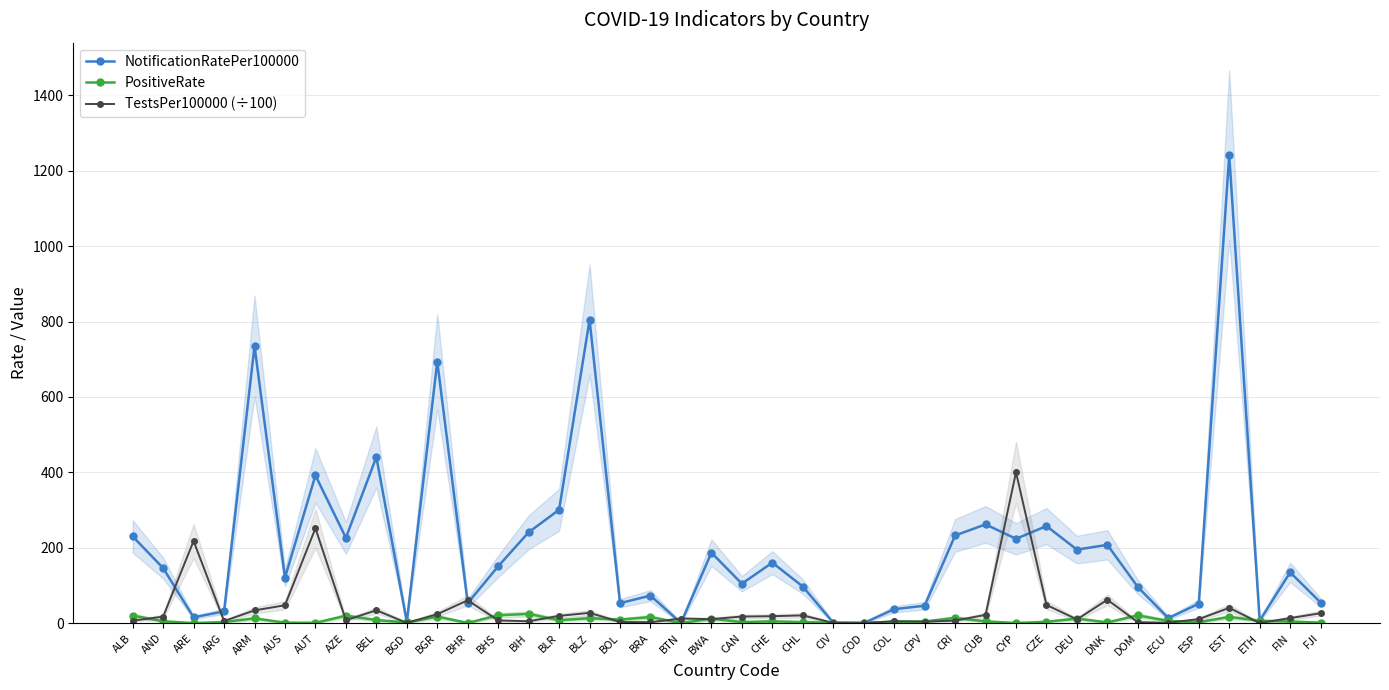

How many values in the PositiveRate series are below 4?

17